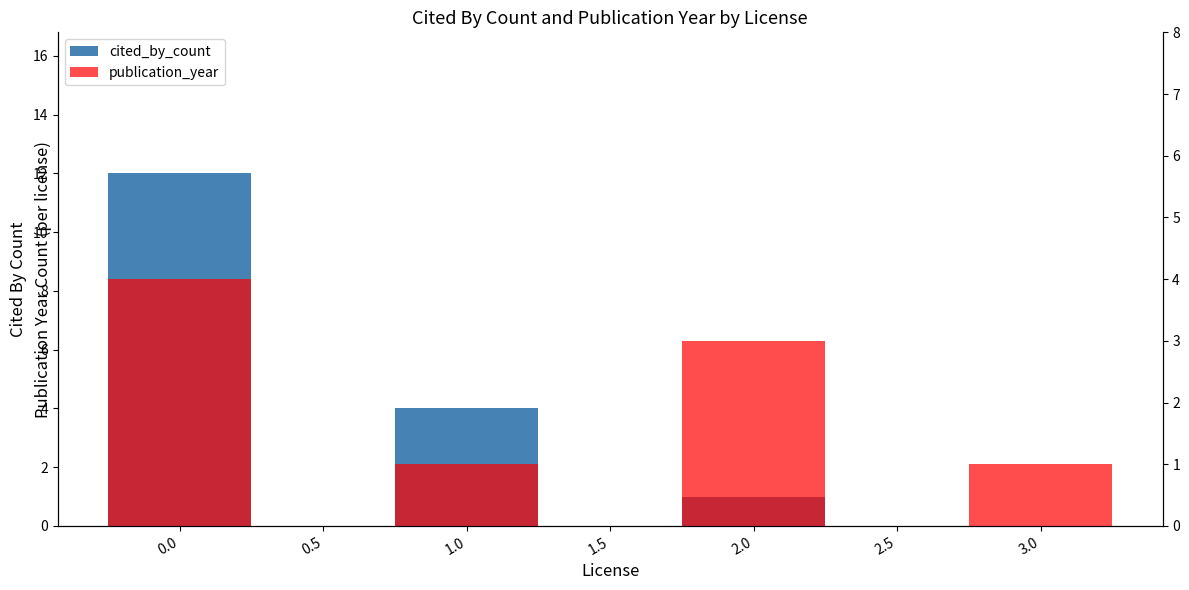

Reading right to left, list all the values displayed in this chart.

cited_by_count: 0	1	4	12
publication_year: 1	3	1	4